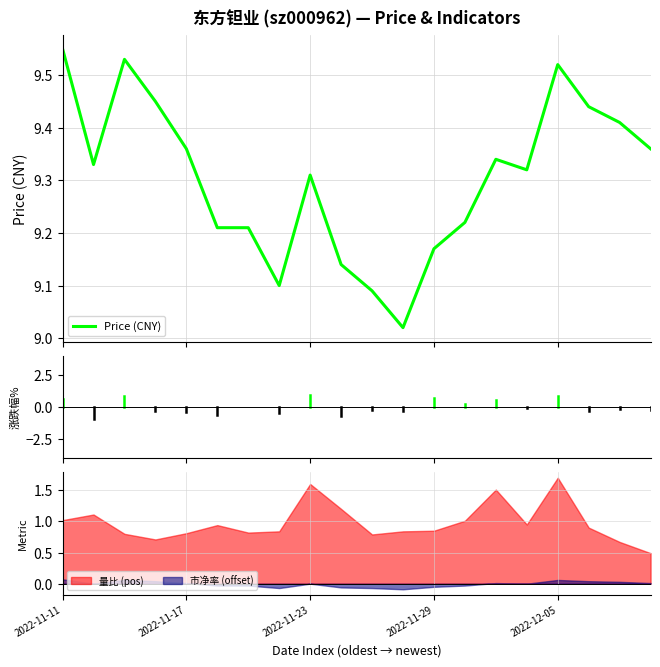

What is the difference between the second highest and second lowest values?

0.4